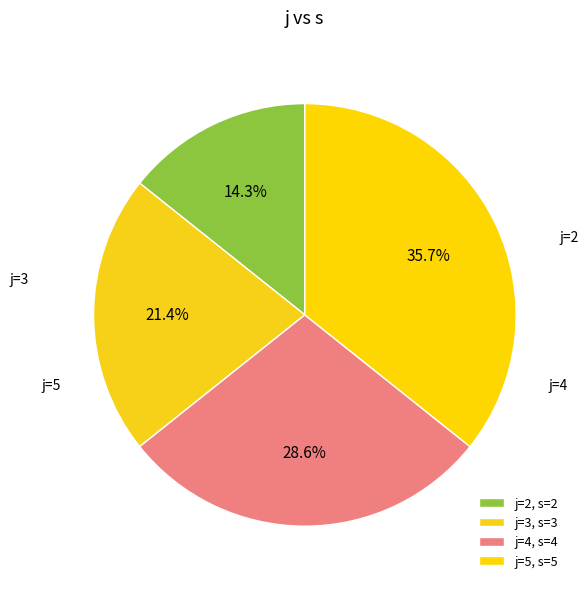

What is the largest slice in the pie chart?

5